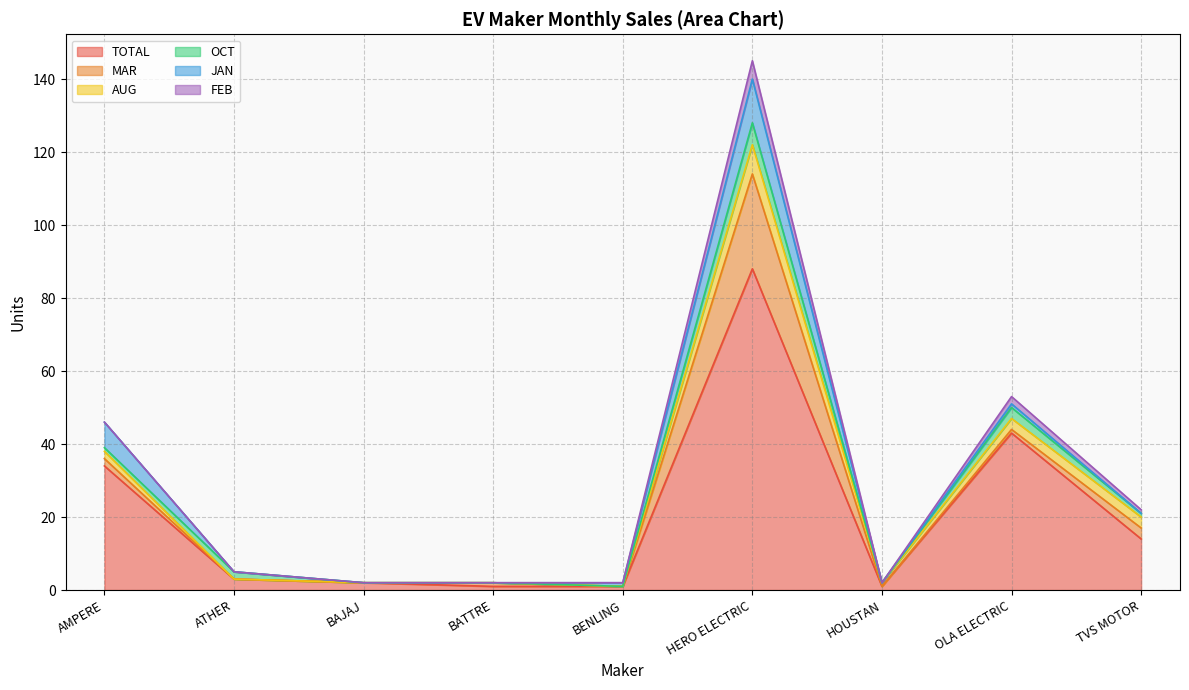

What is the difference between the maximum and minimum values in the JAN series?

12